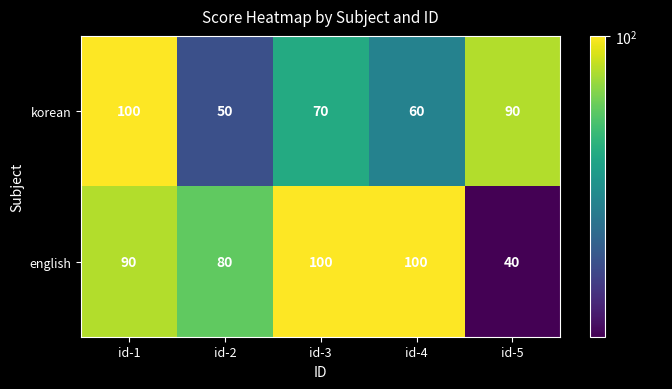

What is the difference between the second highest and second lowest values in the english series?

20